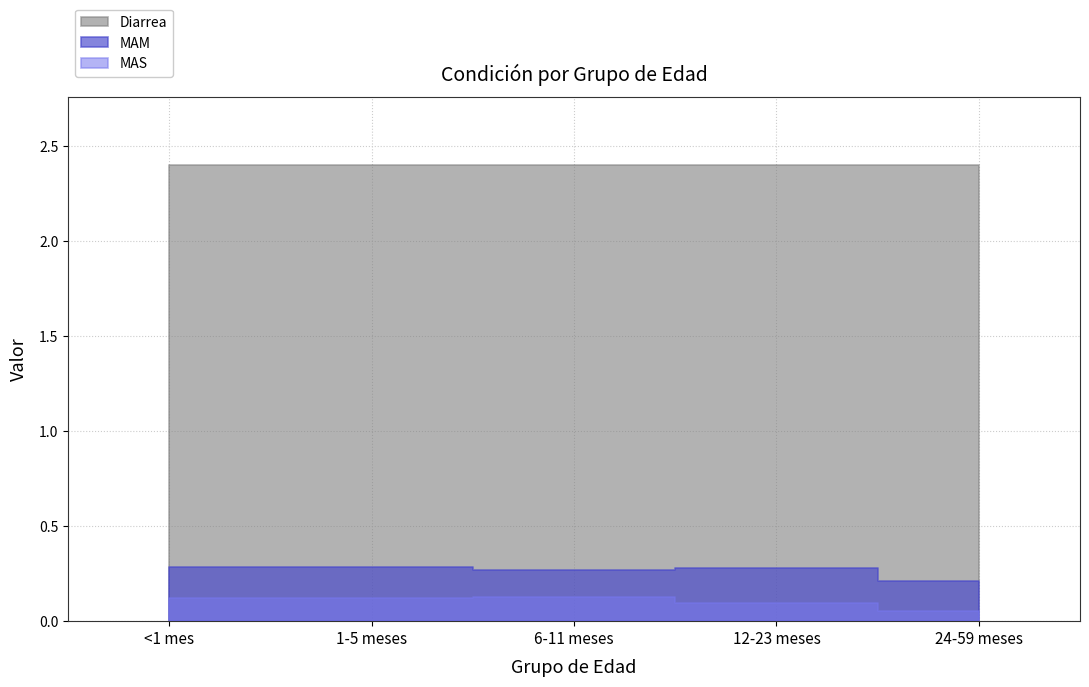

True or false: MAM has more than 1 interior local peaks.

False